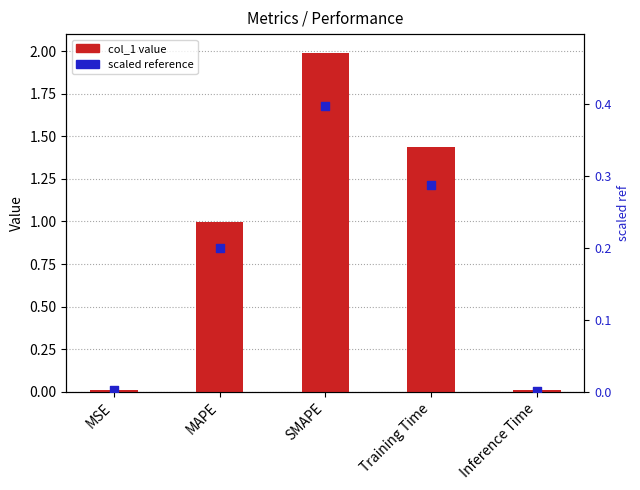

What are all the series names shown in the legend?

col_1, scaled_reference